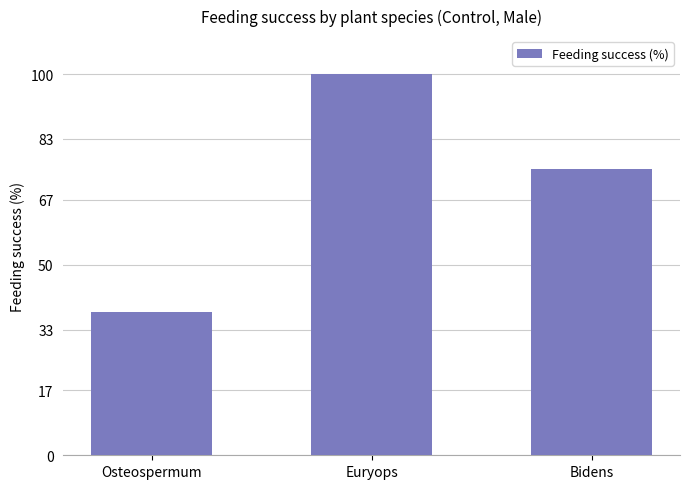

What is the difference between the maximum and second lowest values?

25.0